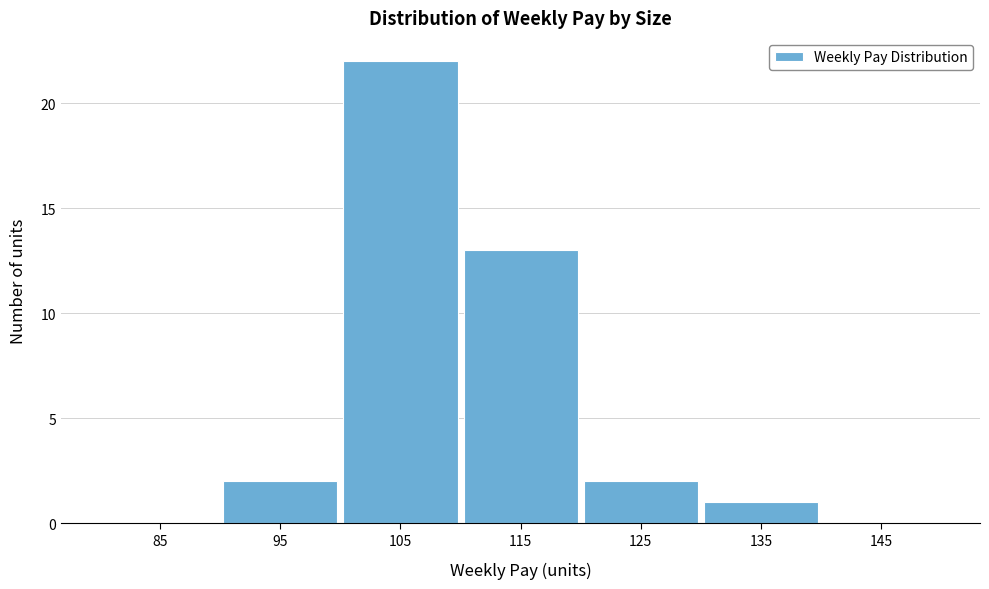

Reading left to right, transcribe this chart: for each bar, give the range it covers on the x-axis and its height. The values are not printed on the chart, so give them approximately, as read against the axis.

80 to 90: 0
90 to 100: 2
100 to 110: 22
110 to 120: 13
120 to 130: 2
130 to 140: 1
140 to 150: 0